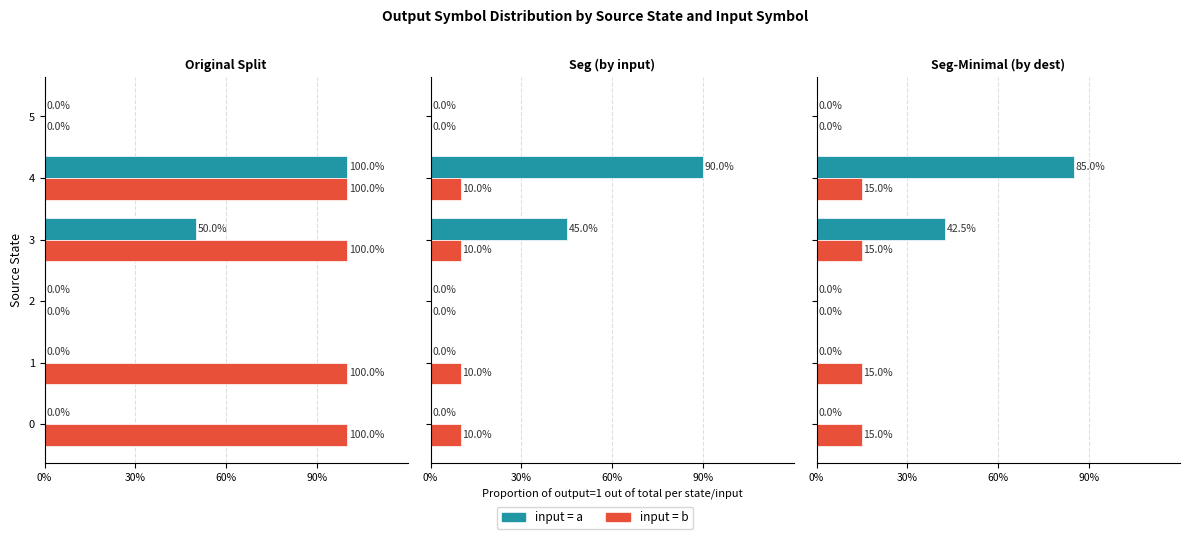

What is the sum of all input=a values?

127.5